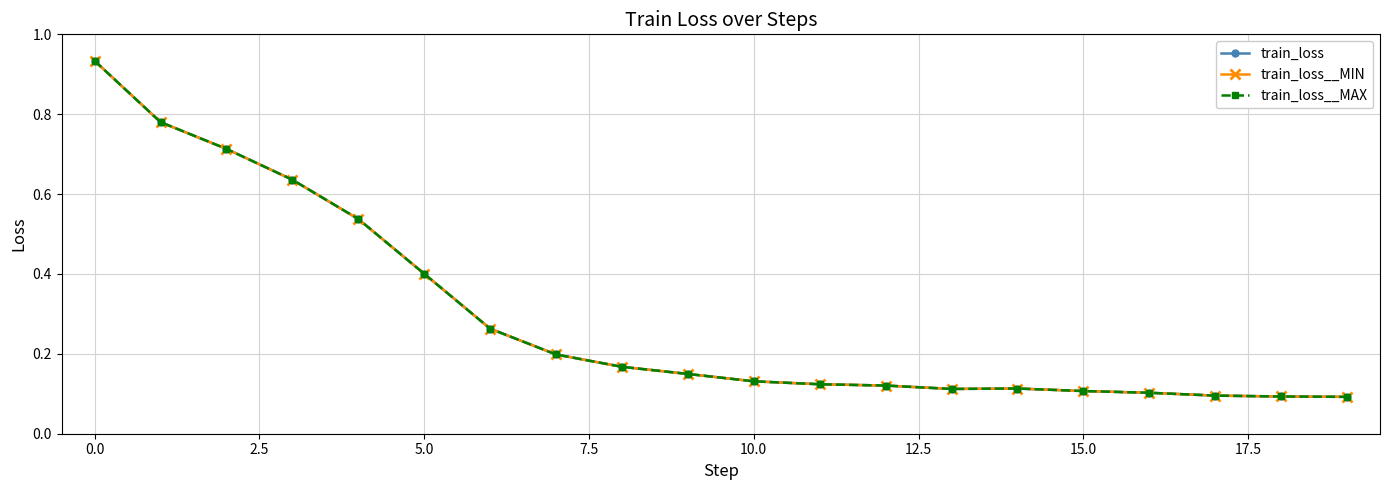

Does the chart have visible grid lines?

Yes